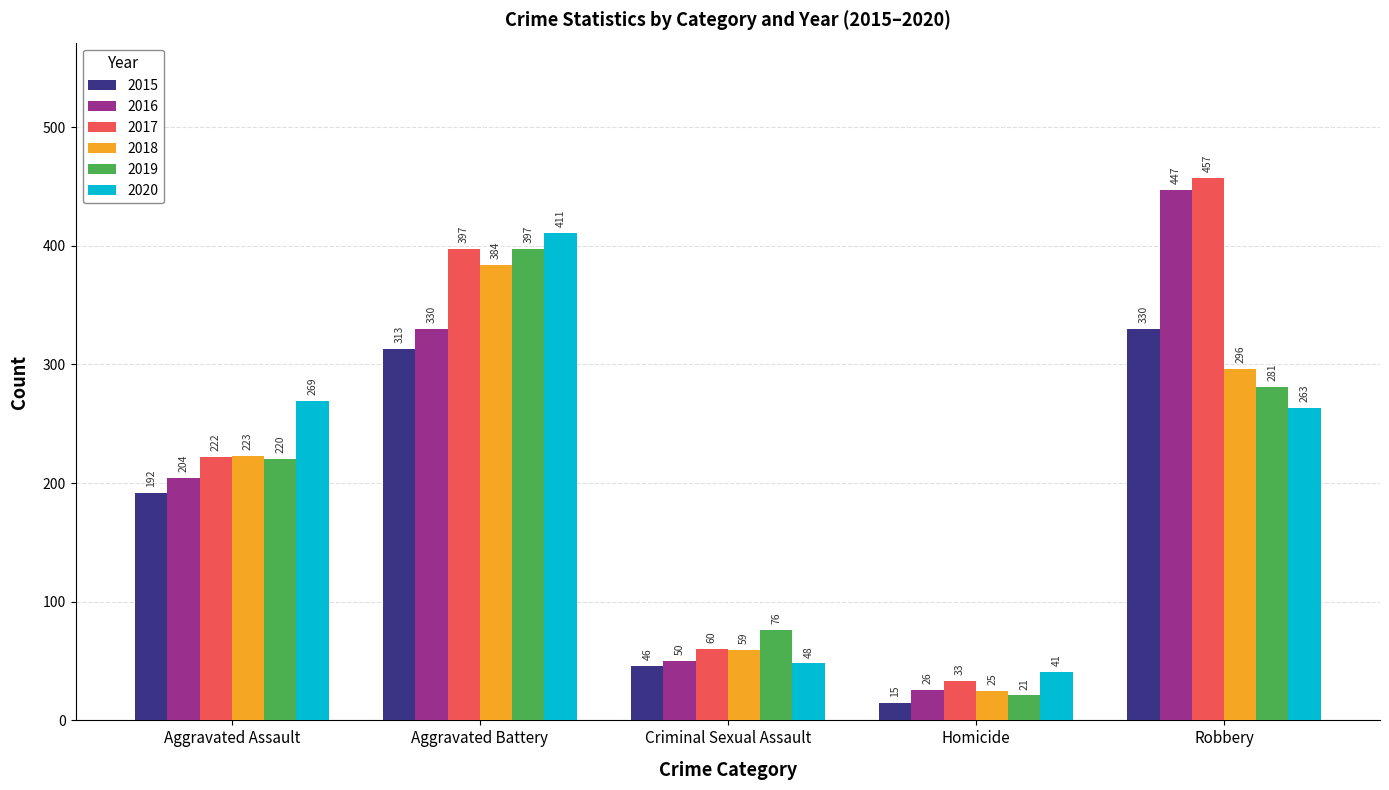

What is the minimum value shown in the chart?

15